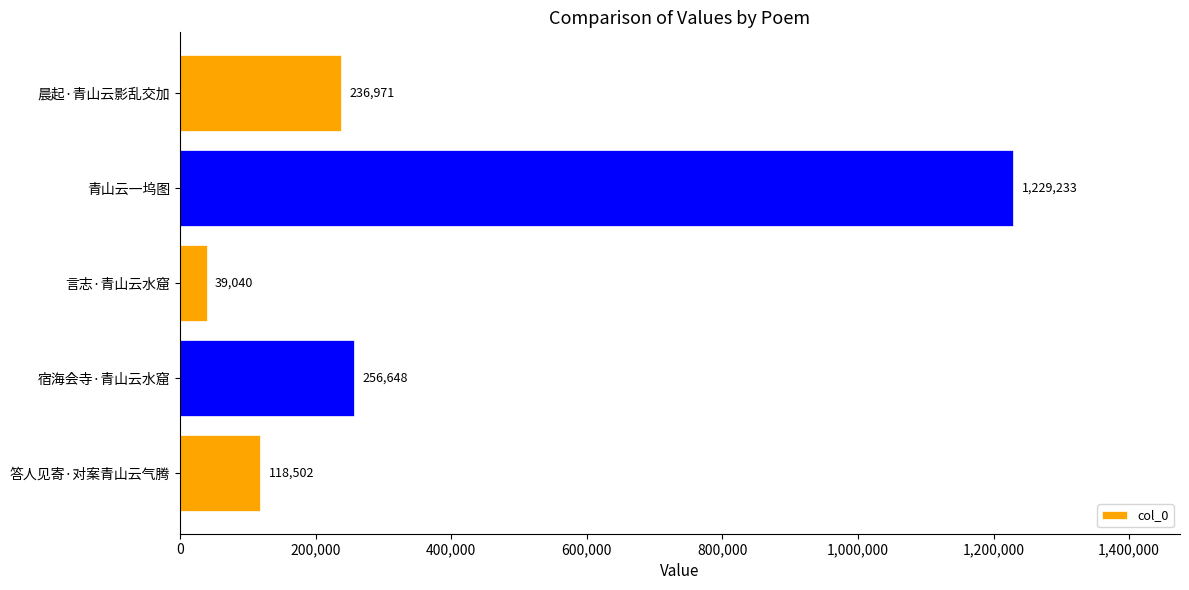

What is the average value?

376079